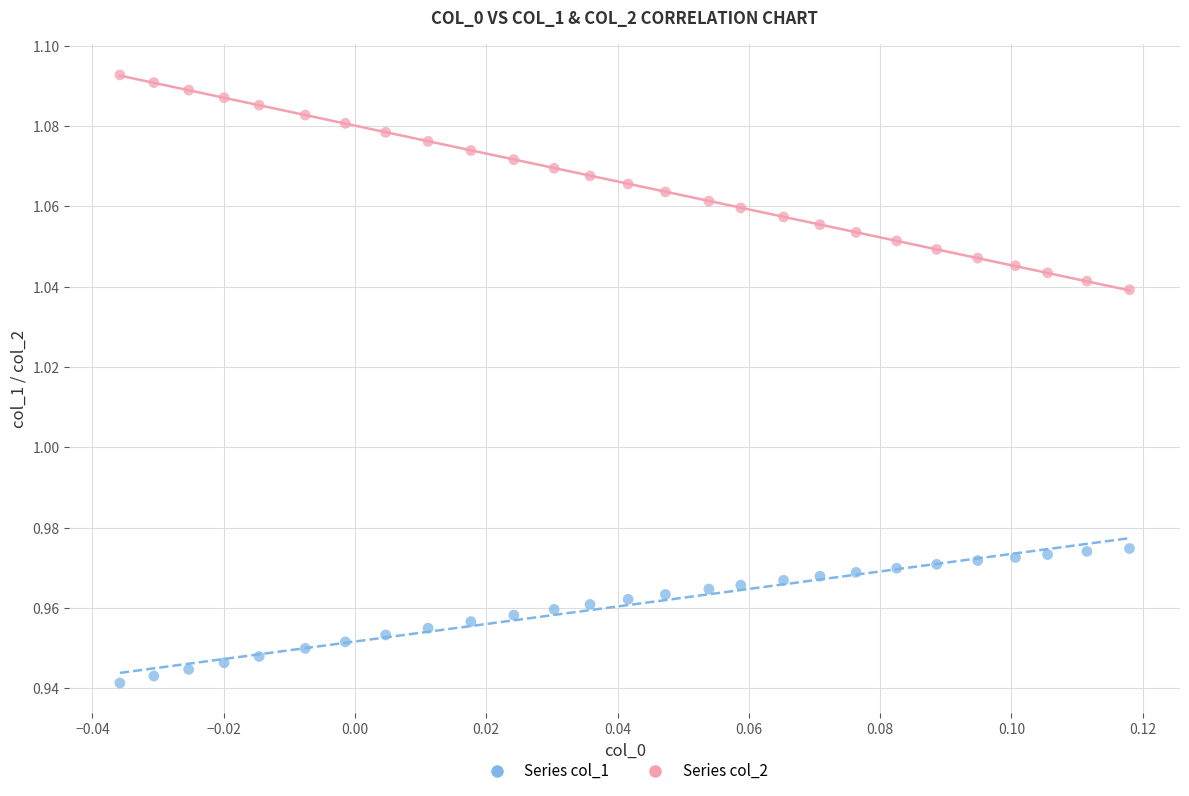

What are all the series names shown in the legend?

Series col_1, Series col_2